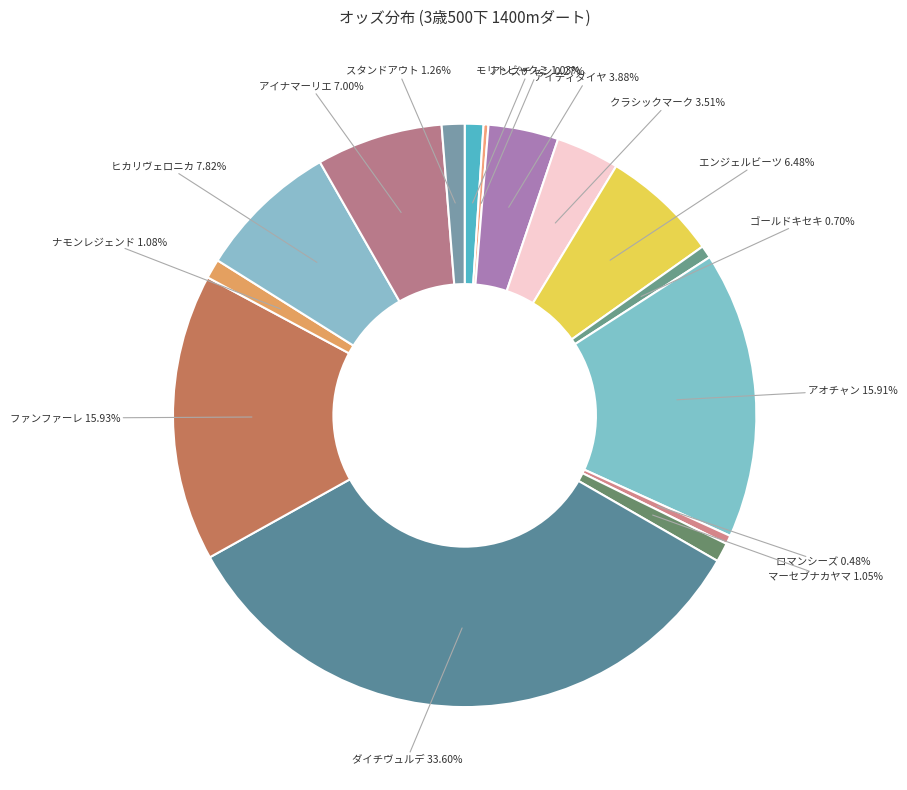

Which category has the biggest portion of the pie?

ダイチヴュルデ